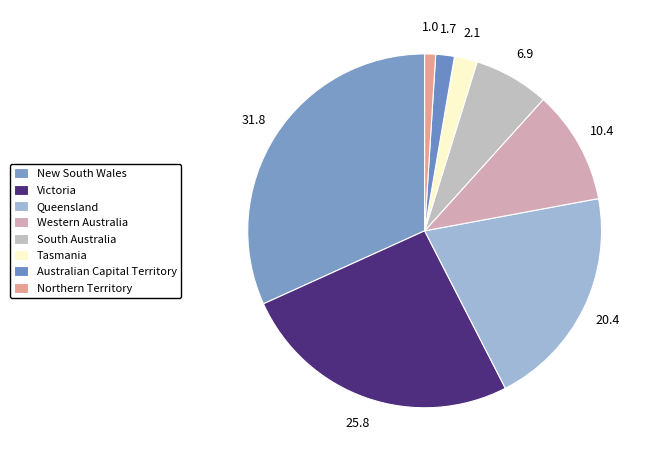

How many slices are in this pie chart?

8